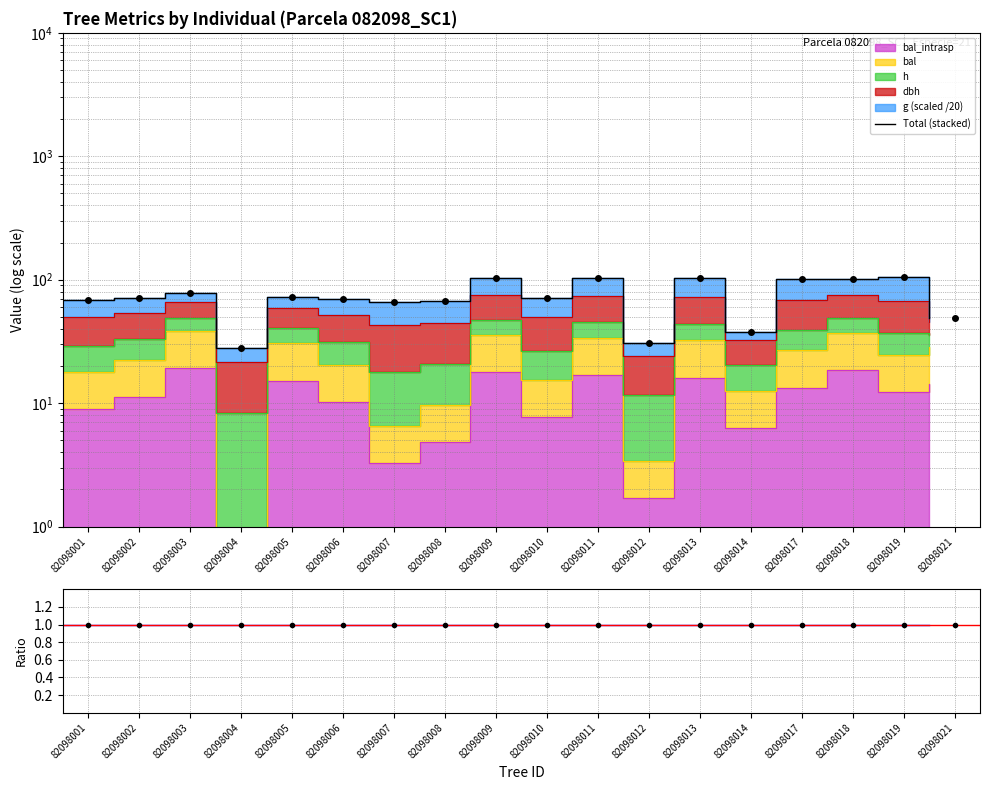

The value at 82098002 is 70.7. True or false?

True